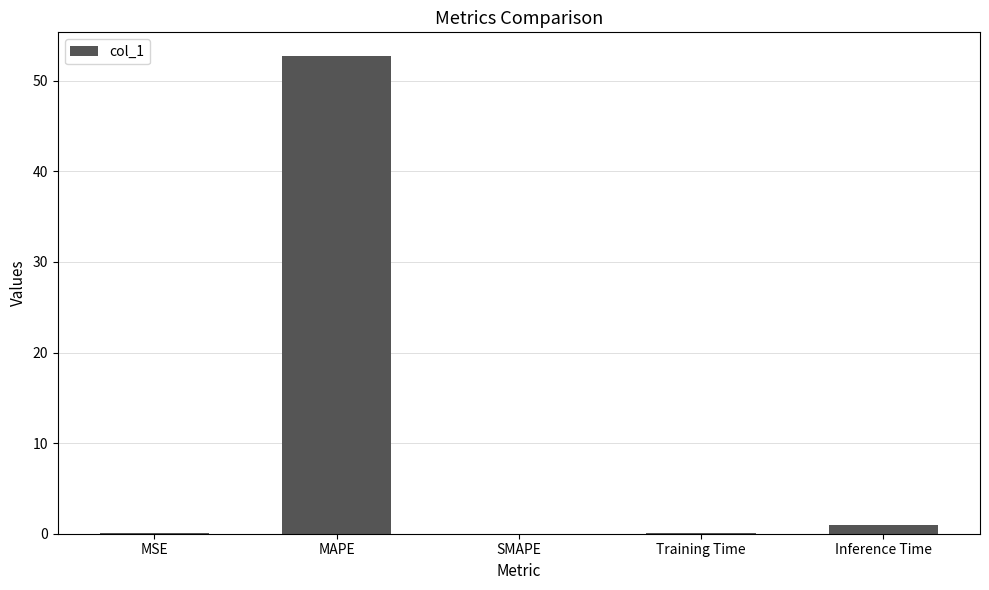

What is the greatest value displayed?

52.7